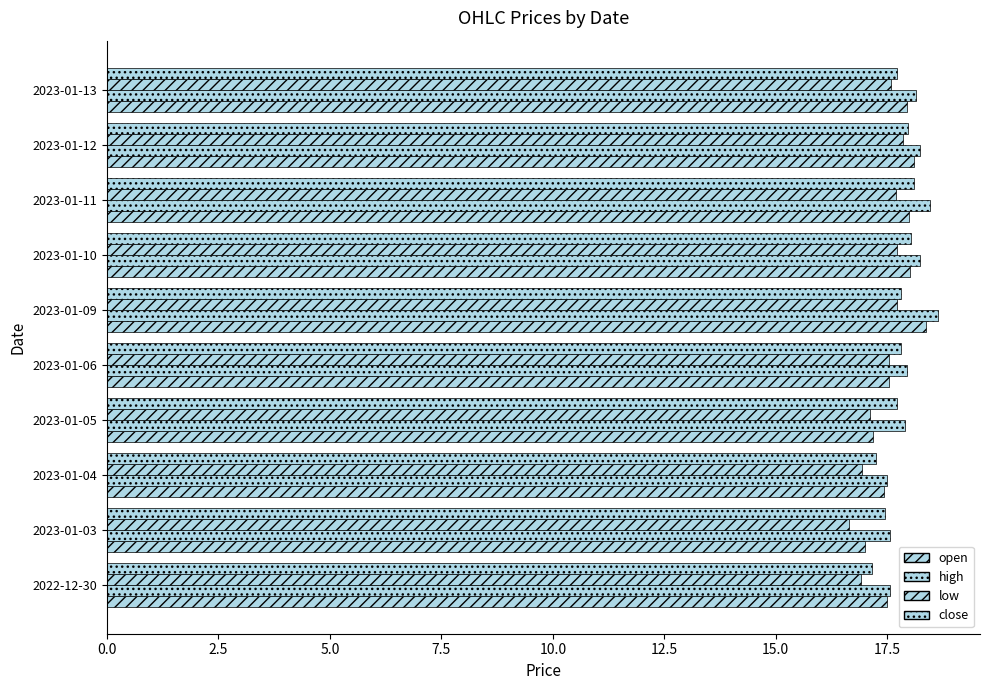

Count the number of categories in the chart.

10